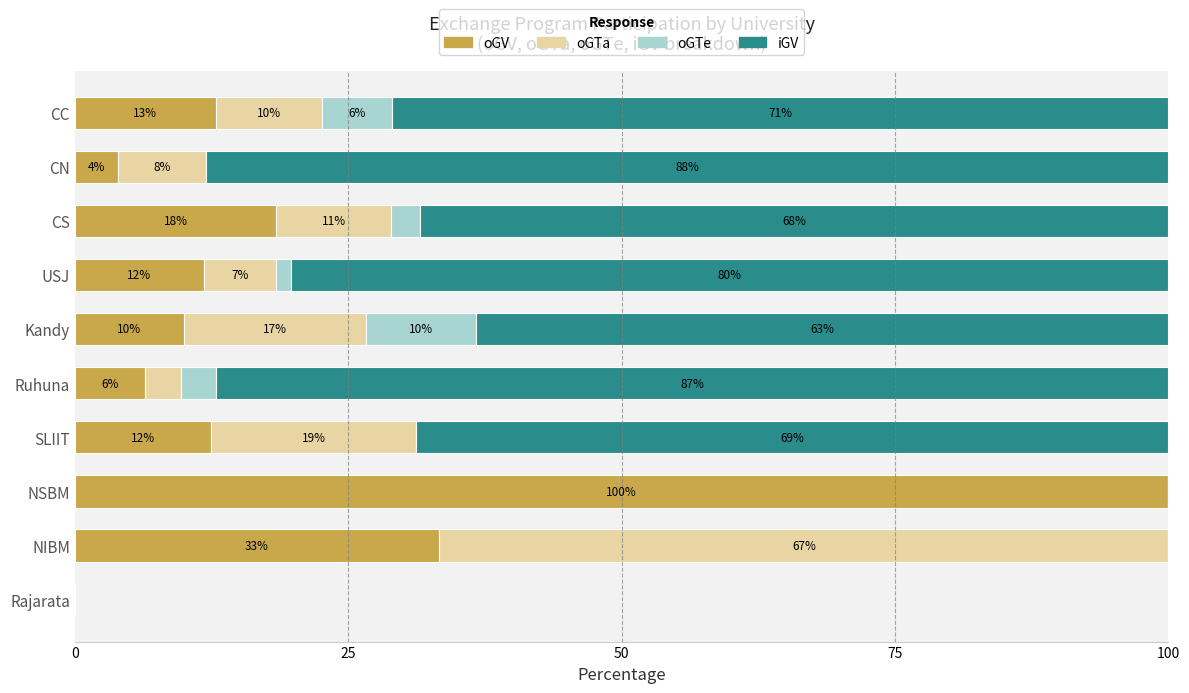

What are all the series names shown in the legend?

oGV, oGTa, oGTe, iGV